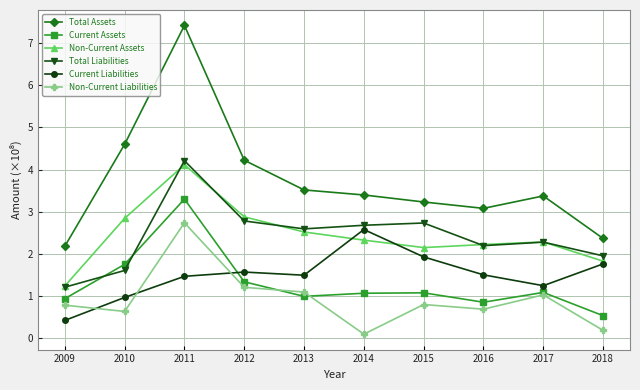

Where is the first local minimum for Total Assets?

2016